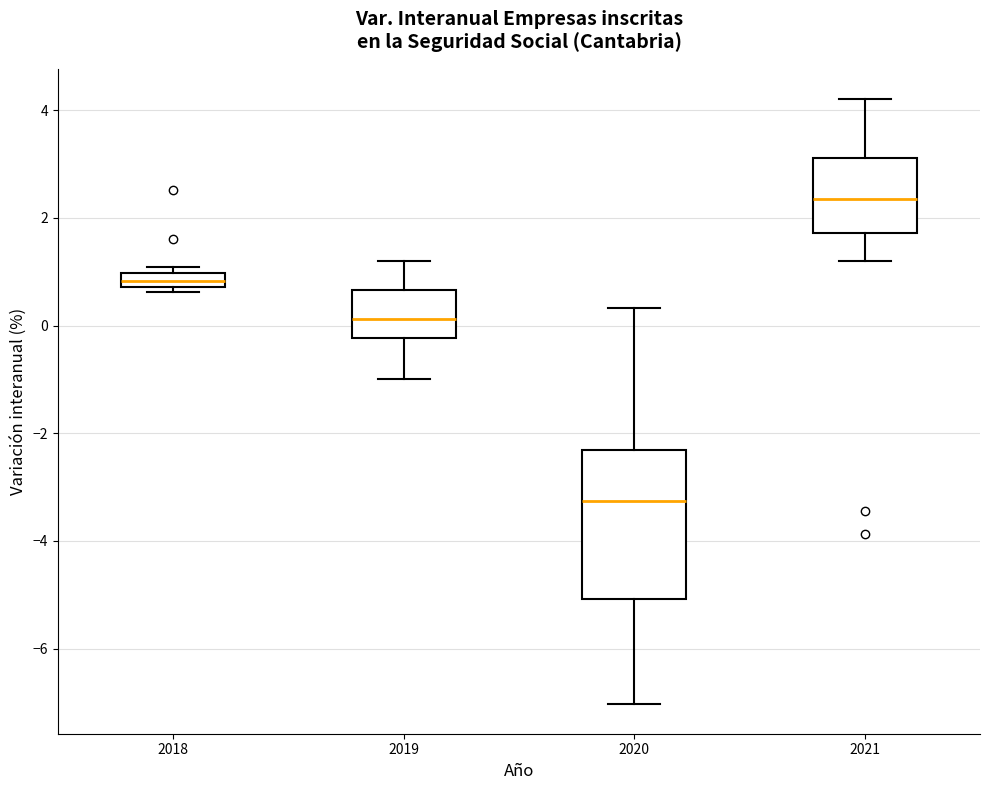

Which box is the tallest, from its lower edge to its upper edge?

2020